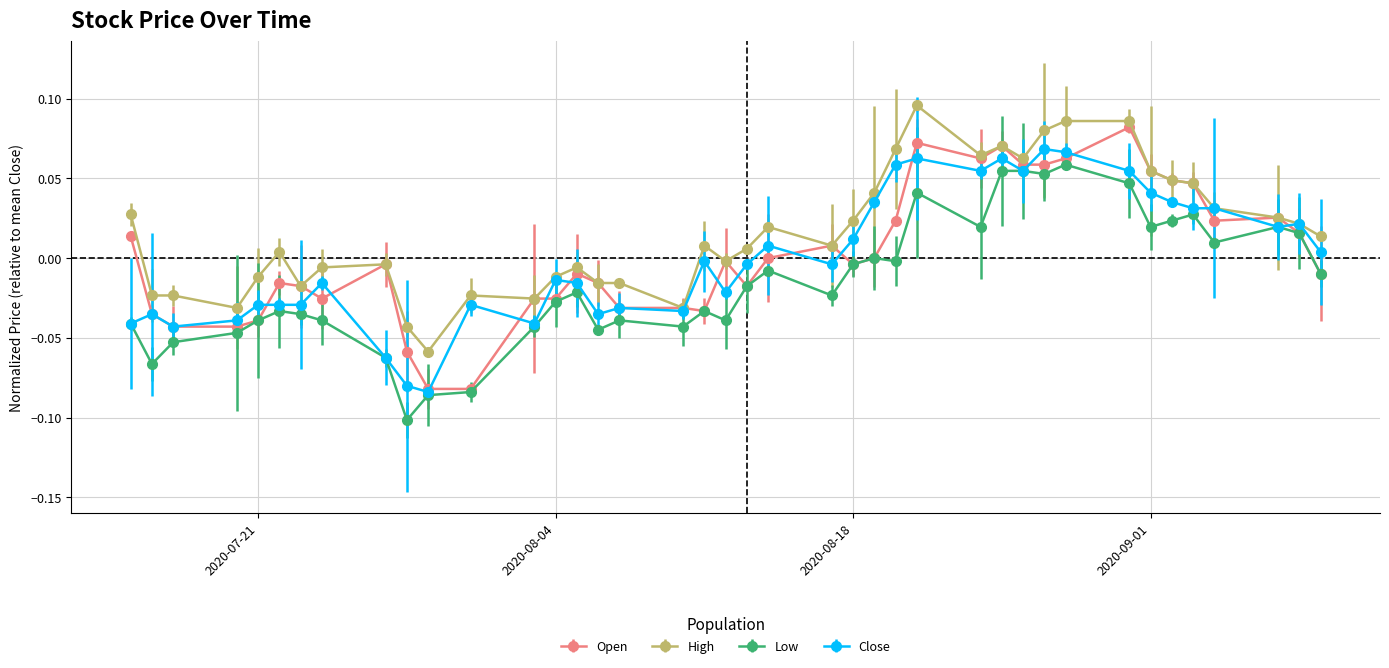

Where is the first local maximum for Close?

2020-07-16